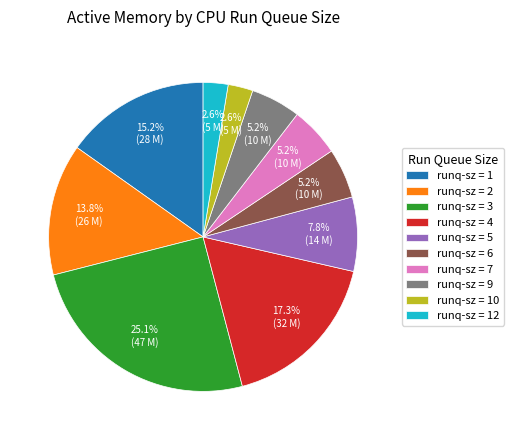

Is there any slice that represents more than half of the pie?

No